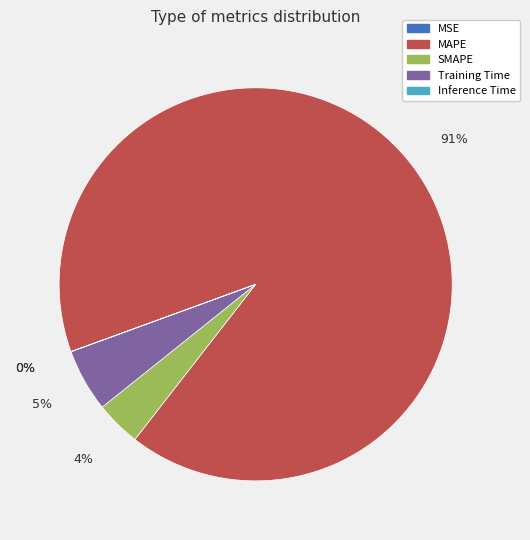

How many slices are in this pie chart?

5